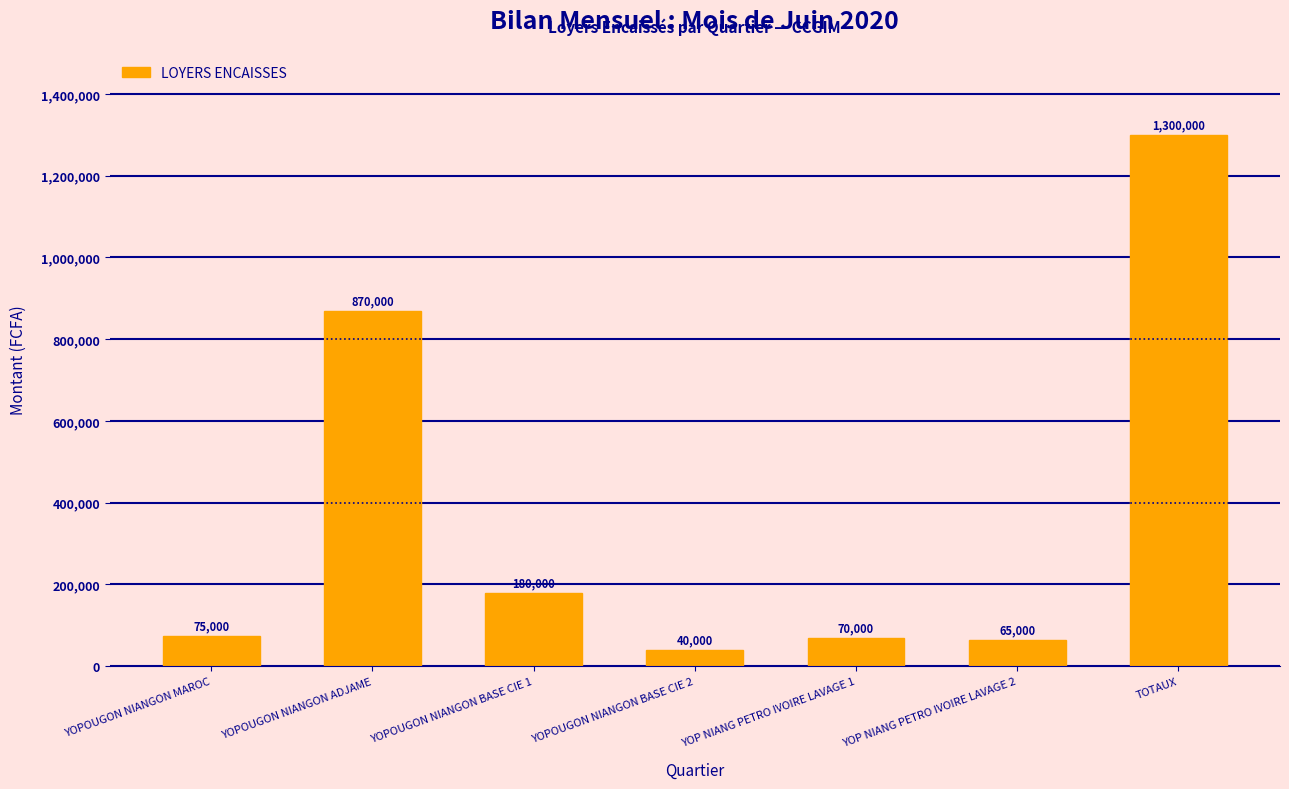

Are the bars horizontal?

No